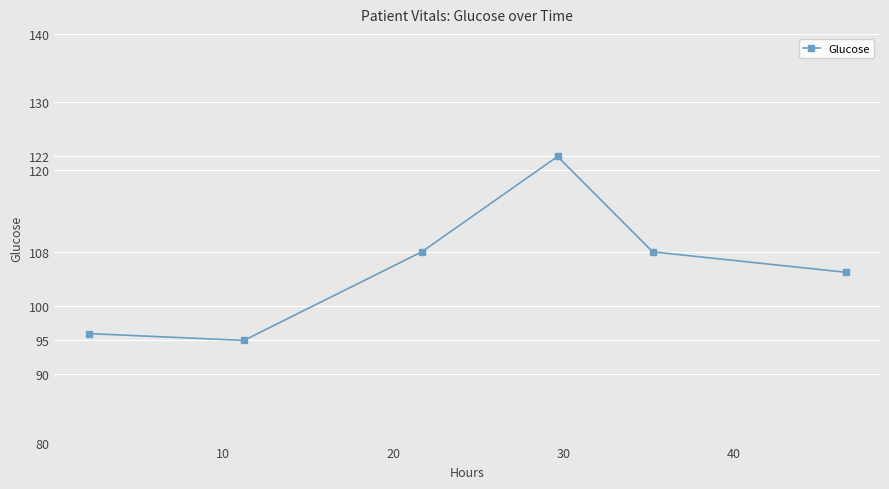

What is the value of the 3rd point from the left?

108